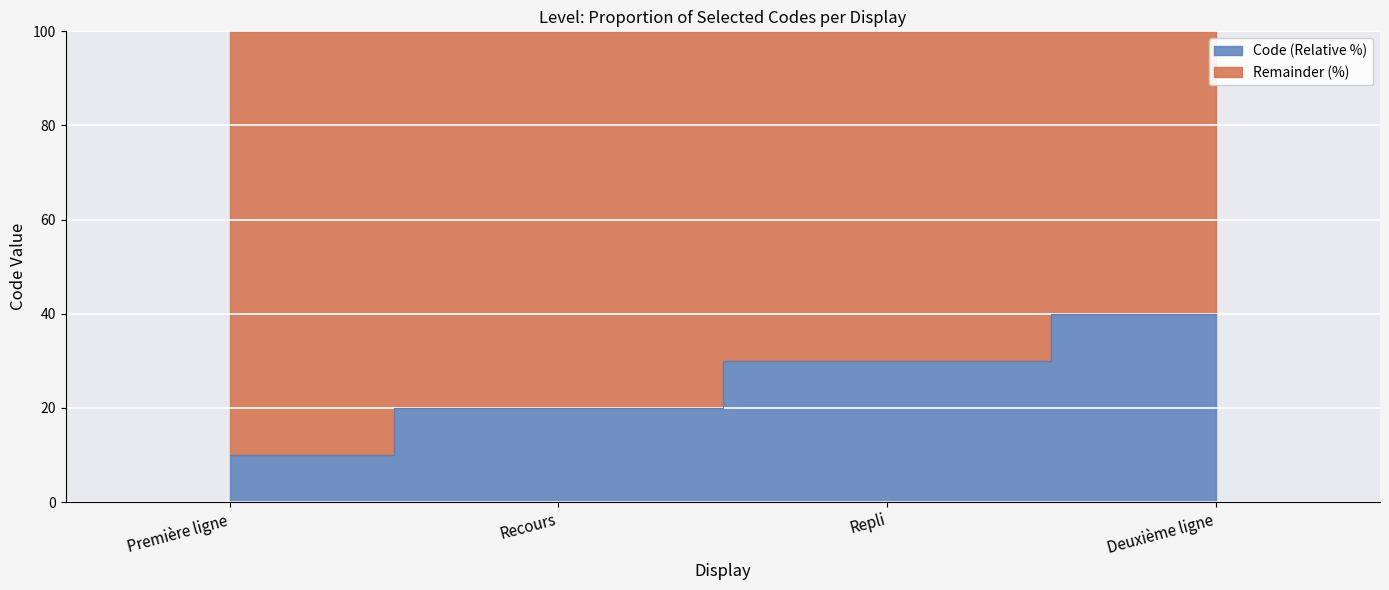

What is the sum of the values at Repli and Première ligne?

40